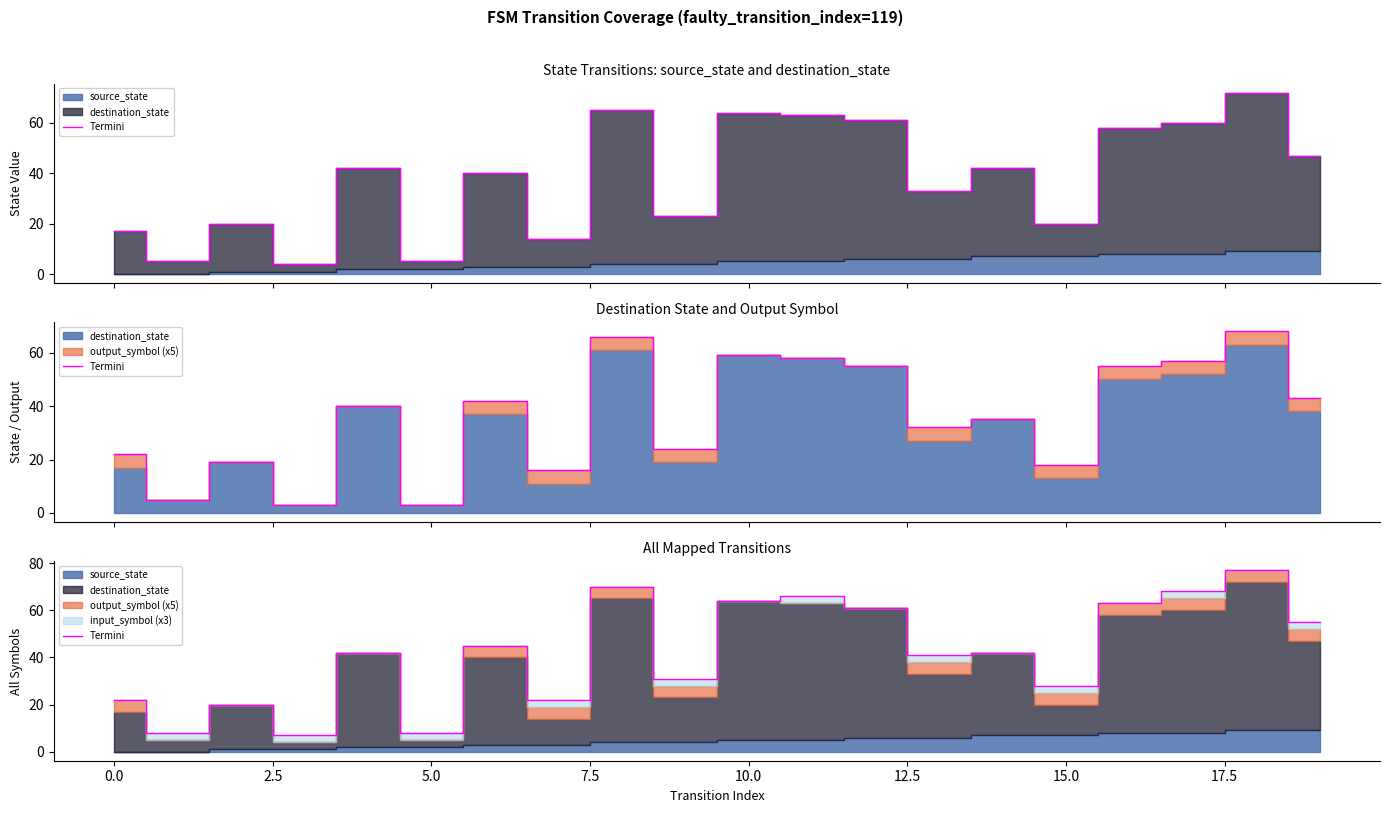

What is the sum of the values at −2.5 and 17.5?

92